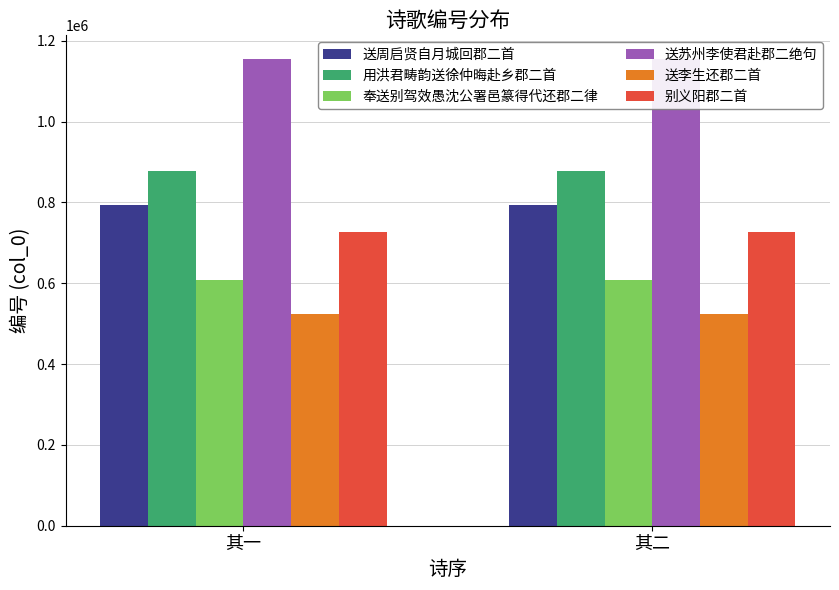

Rank the series by their maximum value, from highest to lowest.

送苏州李使君赴郡二绝句, 用洪君畴韵送徐仲晦赴乡郡二首, 送周启贤自月城回郡二首, 别义阳郡二首, 奉送别驾效愚沈公署邑篆得代还郡二律, 送李生还郡二首